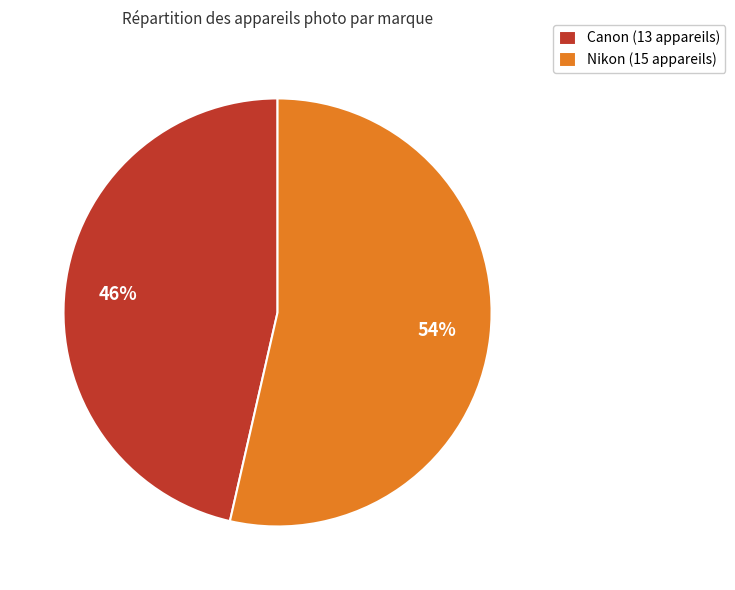

Does Nikon account for over 50% of the chart?

Yes